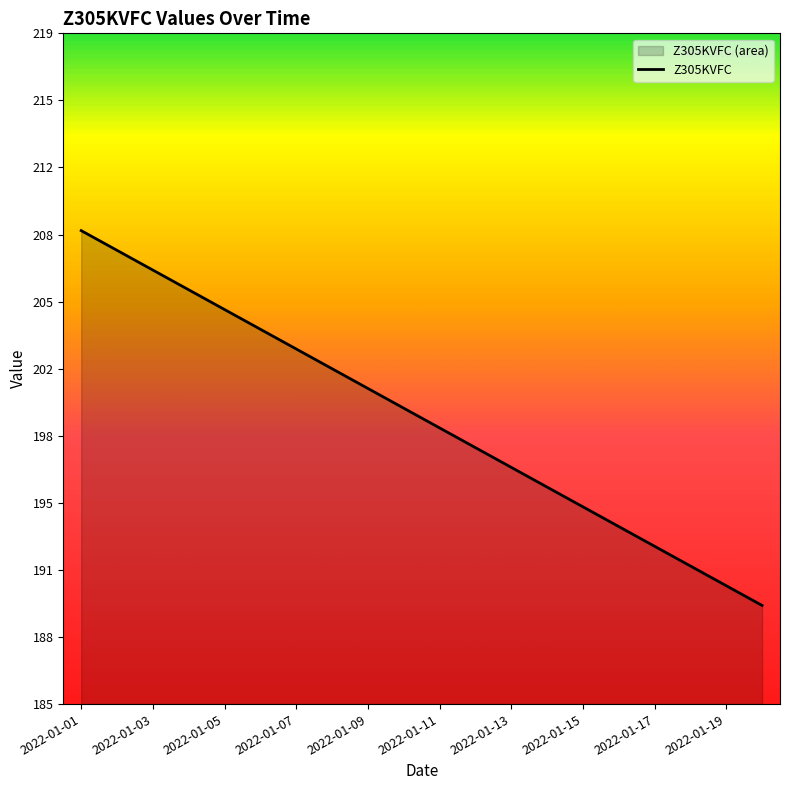

Between 11 and 18, which is larger?

11